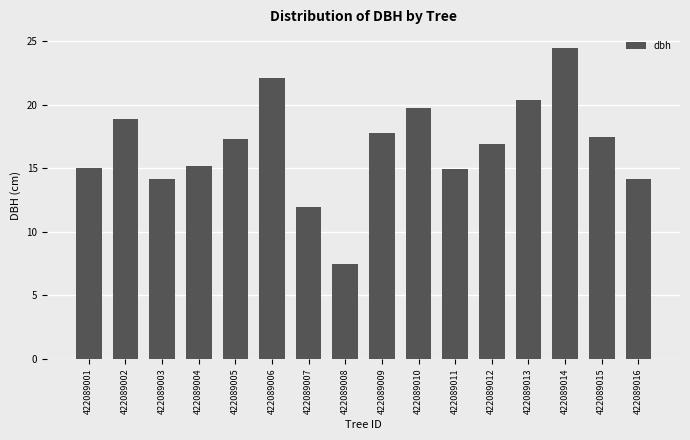

What is the value of the 3rd bar from the left?

14.2